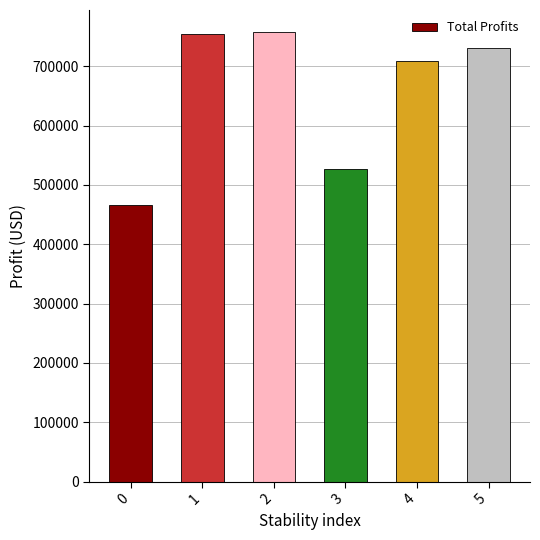

What is the value of the 4th bar from the left?

526289.1